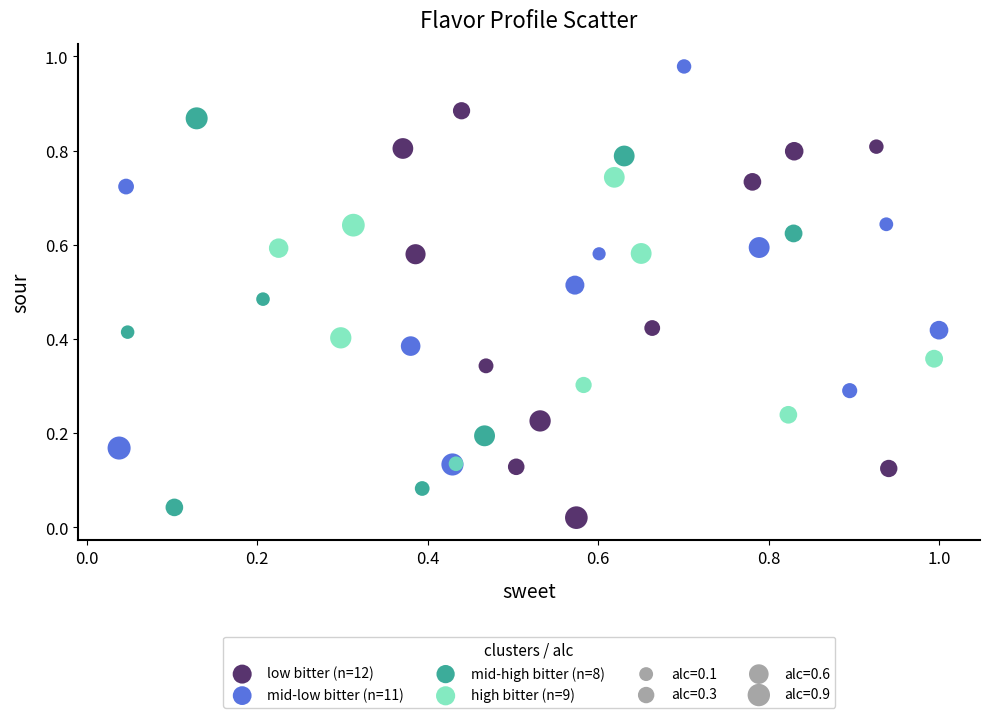

Which series contains the highest Y value?

mid-low bitter (n=11)